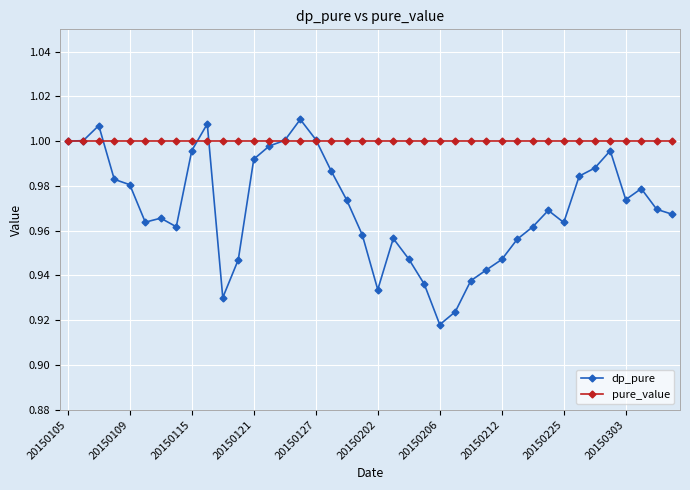

True or false: dp_pure and pure_value cross at least once.

True